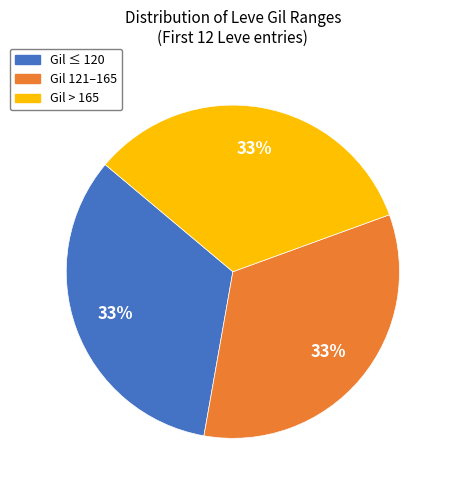

Is the sum of Gil ≤ 120 and Gil 121–165 greater than half?

Yes